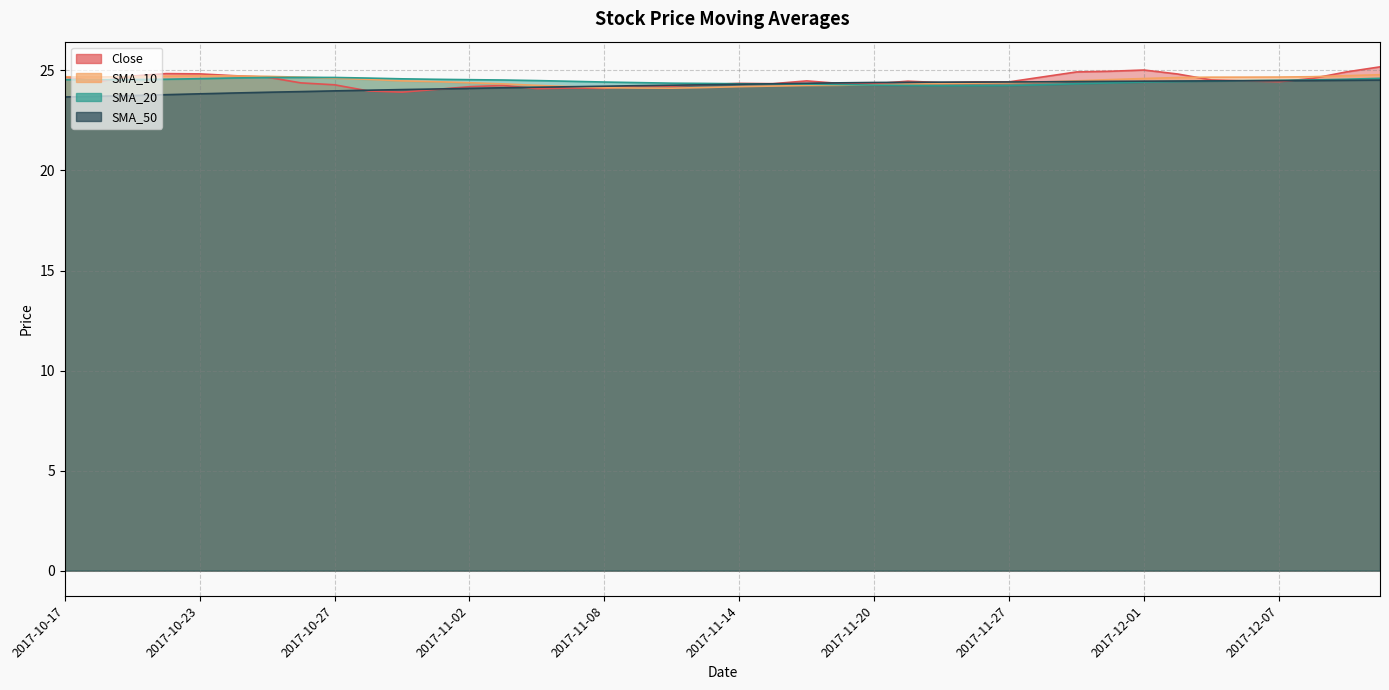

At which label does SMA_50 reach its peak?

2017-12-12